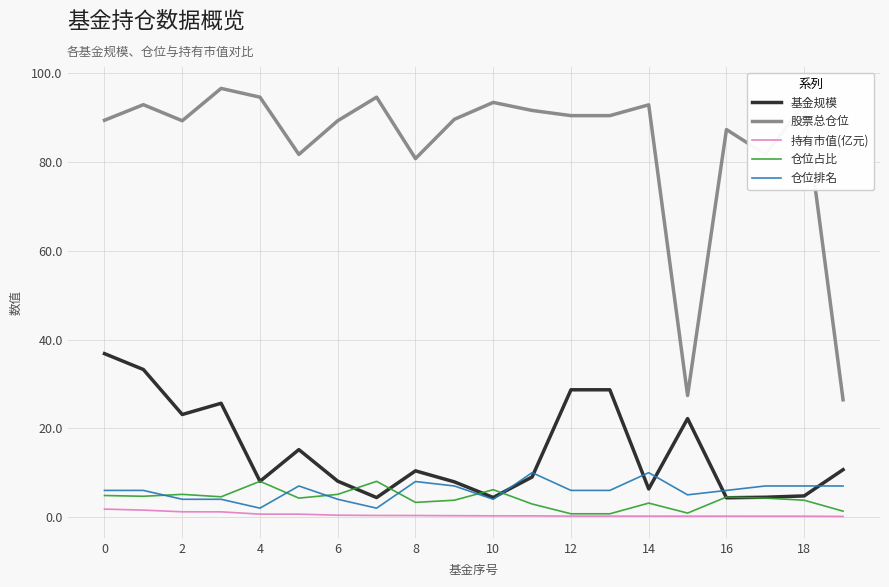

Which series has the largest total across all categories?

股票总仓位